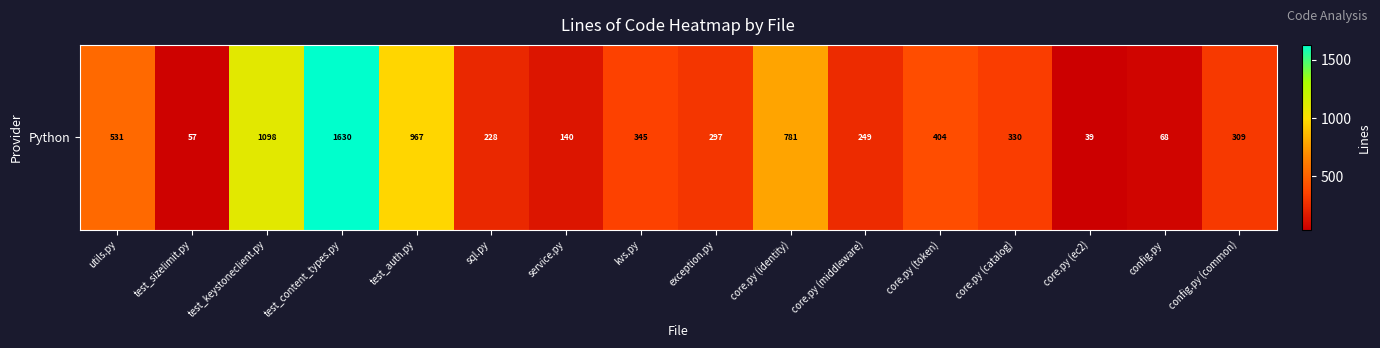

Reading left to right, transcribe all the data shown in this chart.

531	57	1098	1630	967	228	140	345	297	781	249	404	330	39	68	309